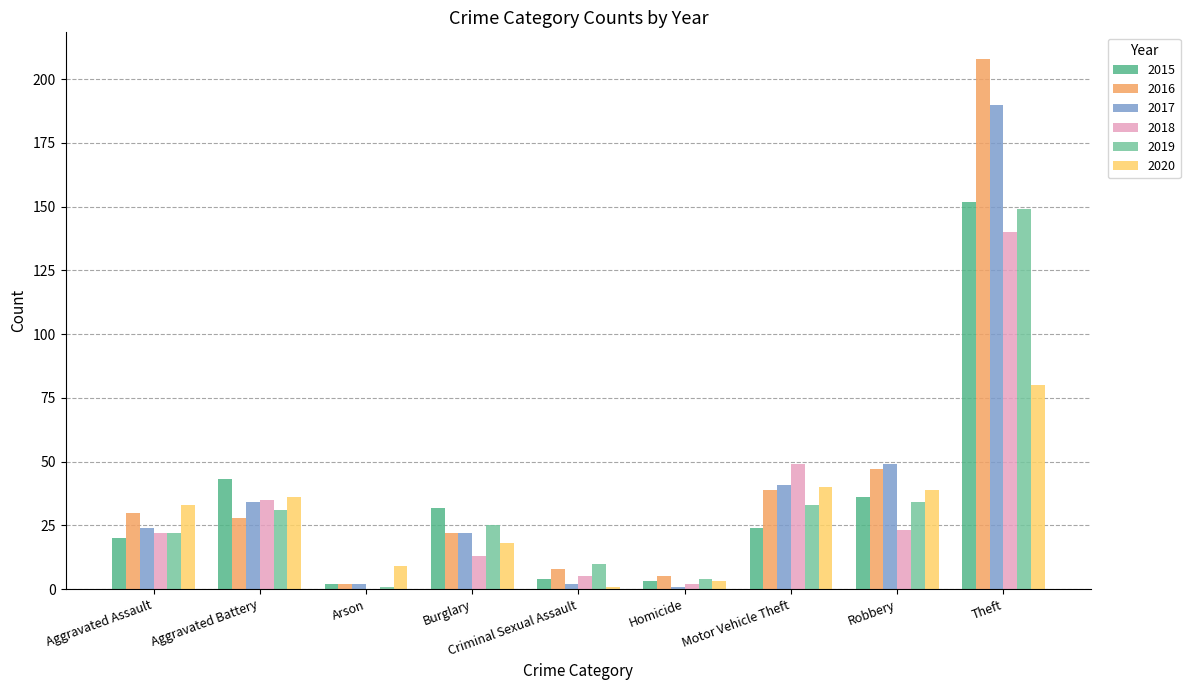

Does the chart contain stacked bars?

No